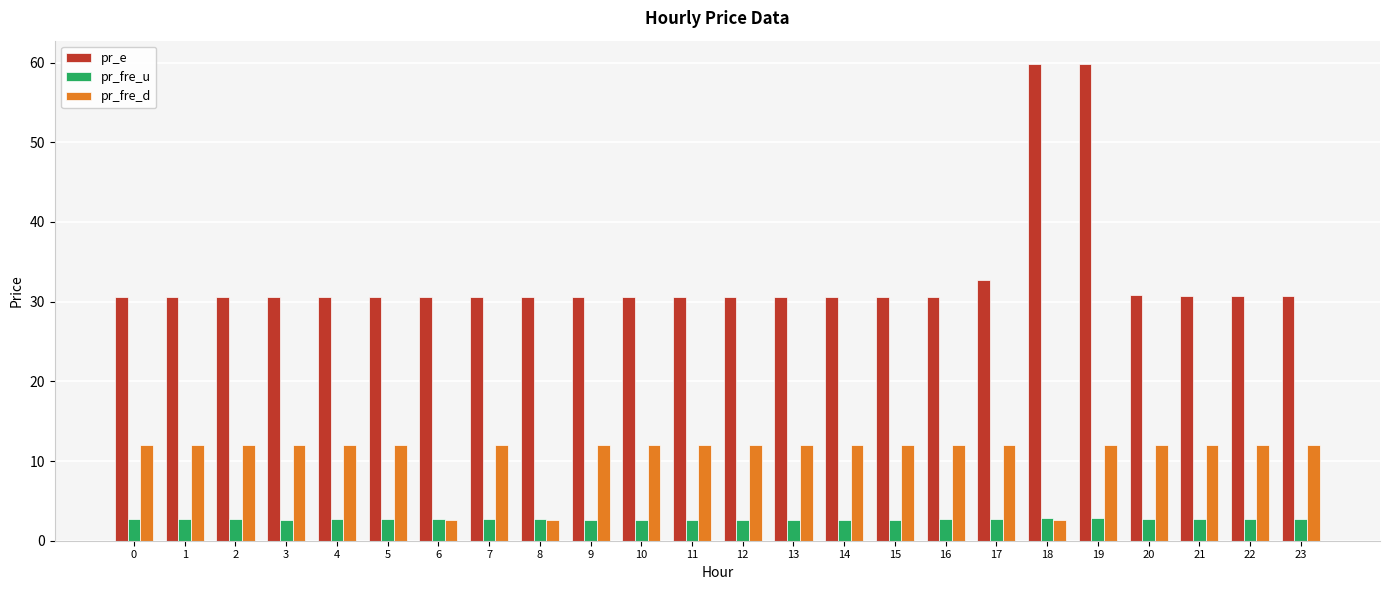

What is the value of the pr_fre_u bar at the 11th from the left?

2.5